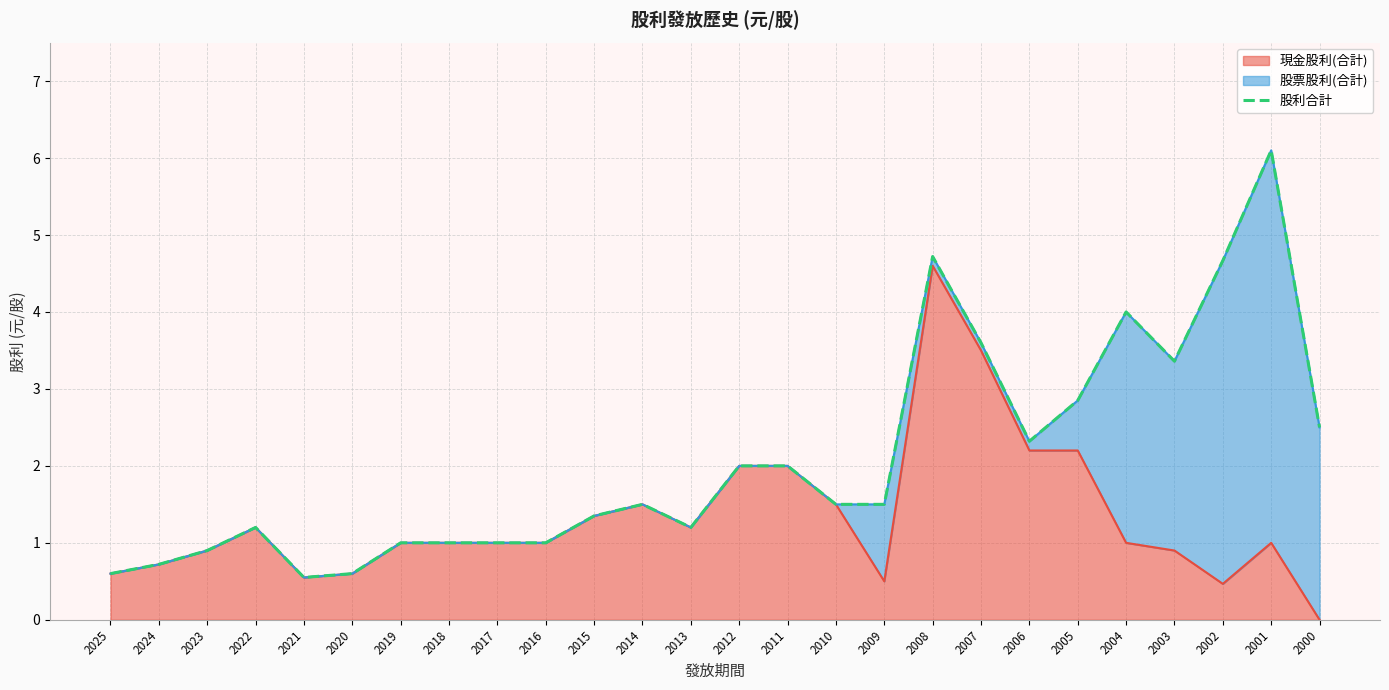

At which label does the data first exceed 1?

2022